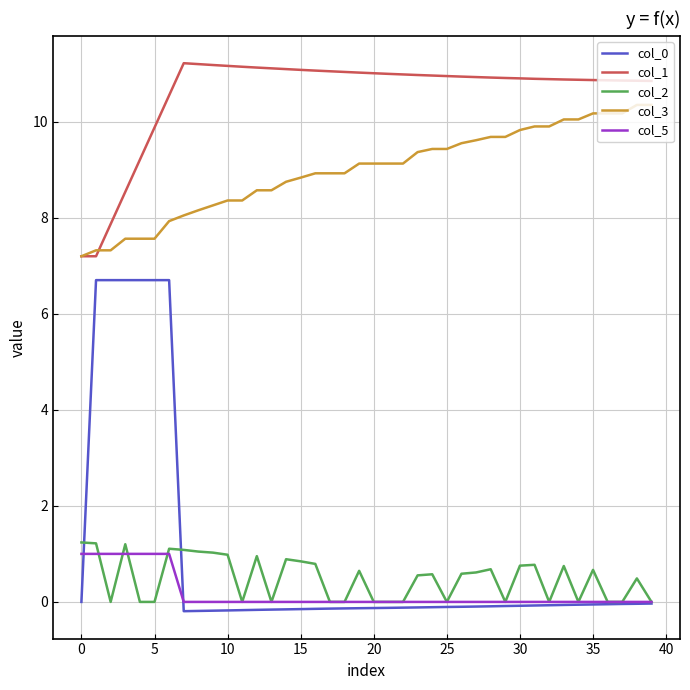

What is the maximum value for col_0?

6.7